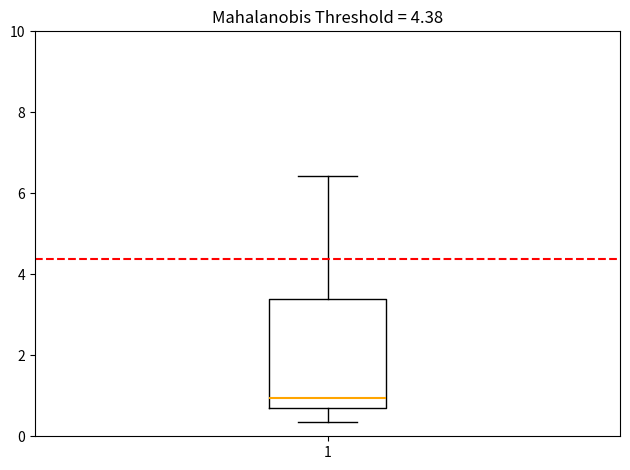

Transcribe this box plot: give where the median line is, the range the box spans, and where the two whiskers end, as read against the y-axis. The values are not printed on the chart, so give them approximately, as read against the axis.

median 1.0, box 0.6 to 3.4, whiskers 0.4 to 6.4